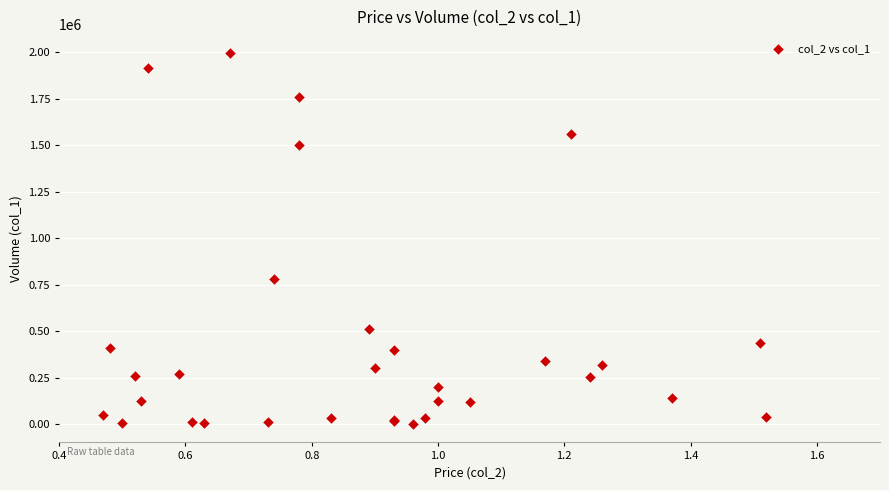

What Y value in the scatter plot is closest to 1000000?

782000